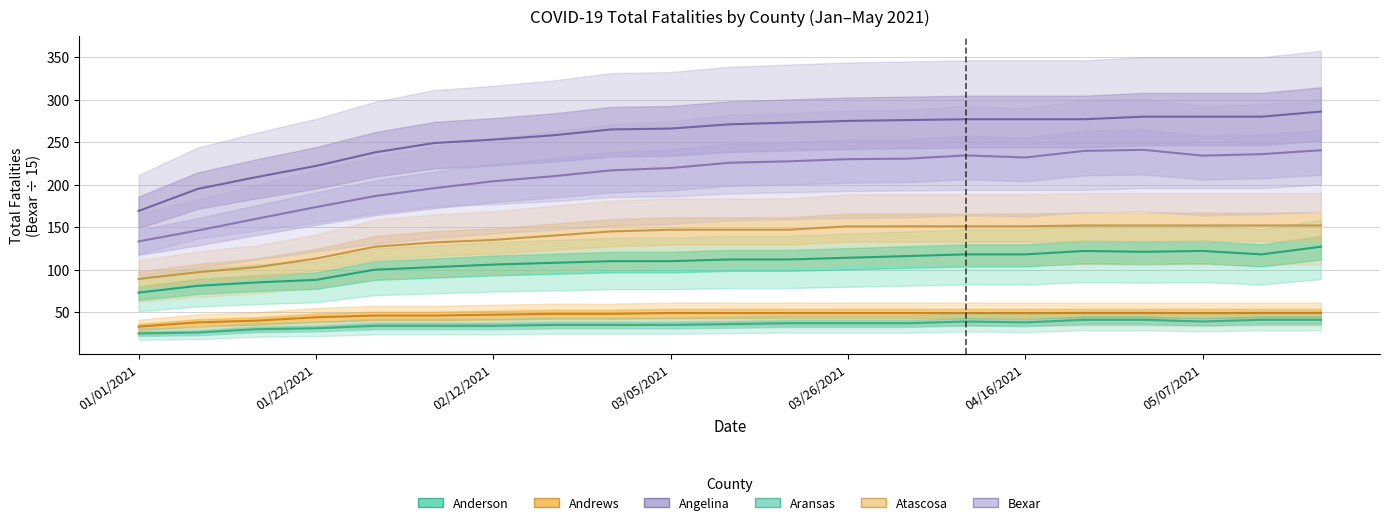

What is the highest value of the Atascosa series?

152.0